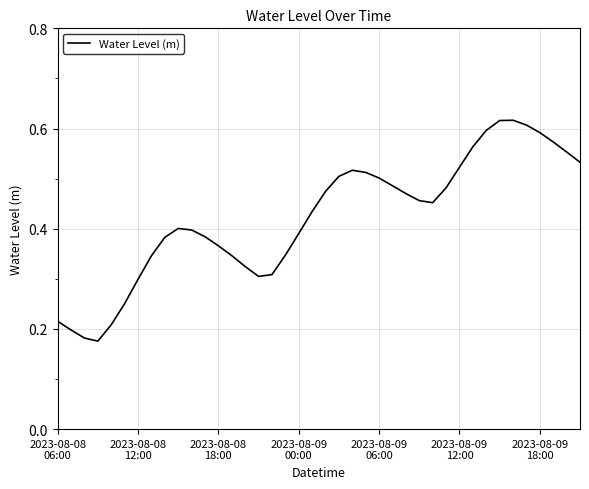

How many lines are shown in the chart?

1